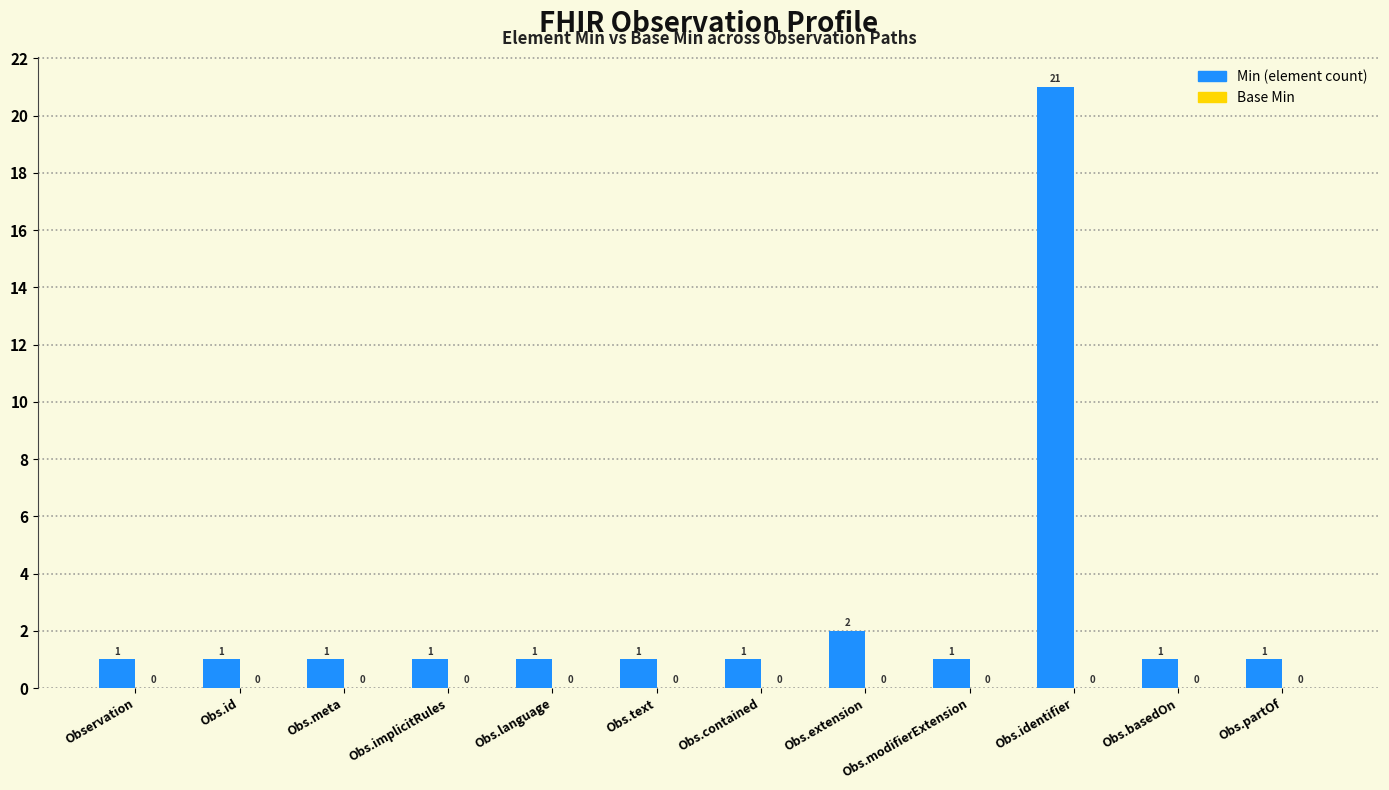

Which label corresponds to the largest value in the chart?

Obs.identifier